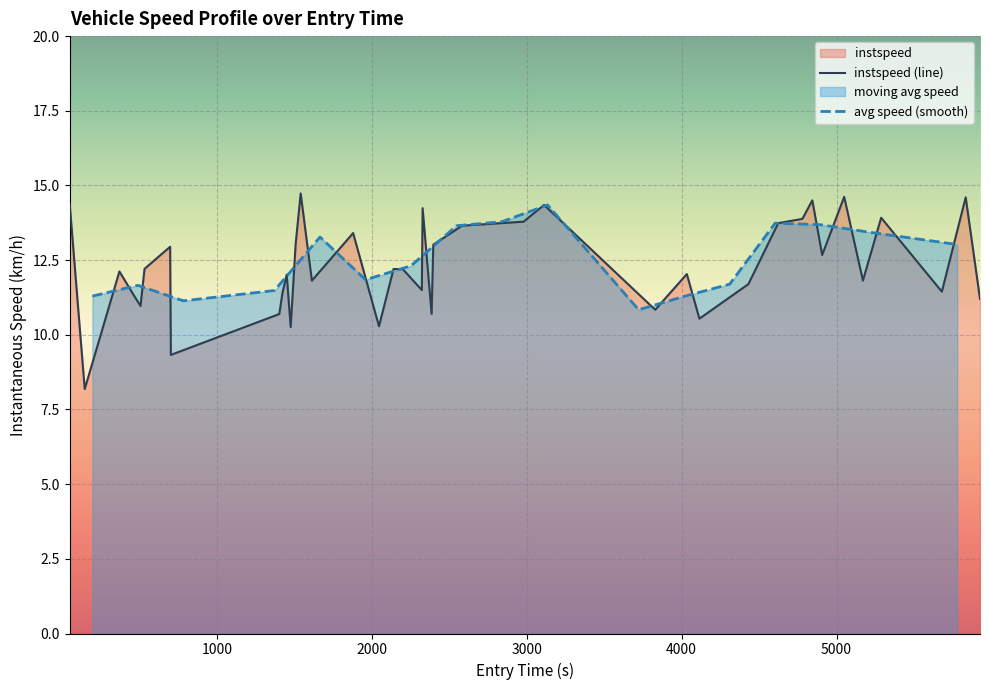

What is the lowest value of the instspeed (line) series?

8.2